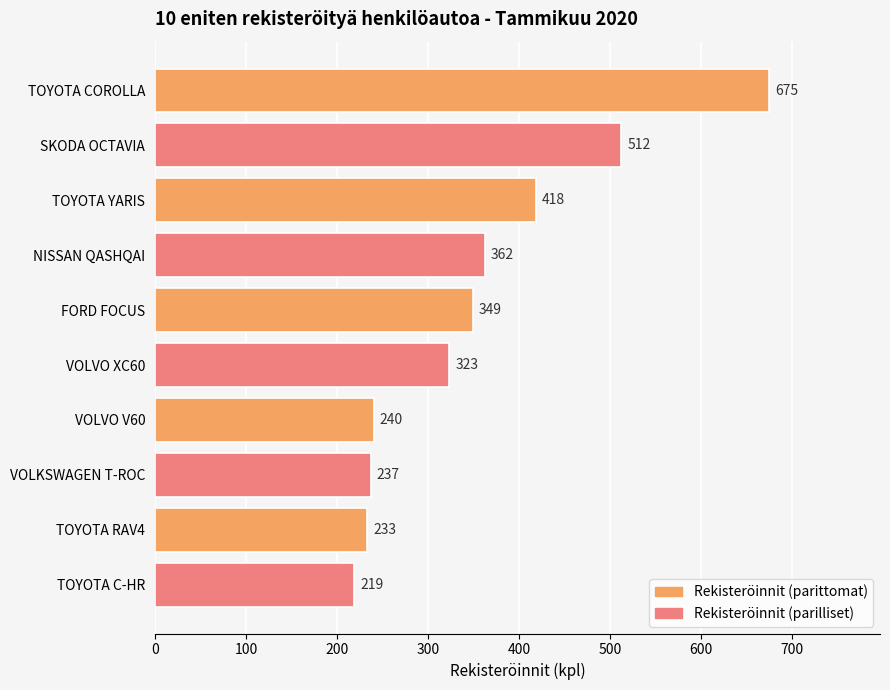

Between TOYOTA YARIS and FORD FOCUS, which is larger?

TOYOTA YARIS